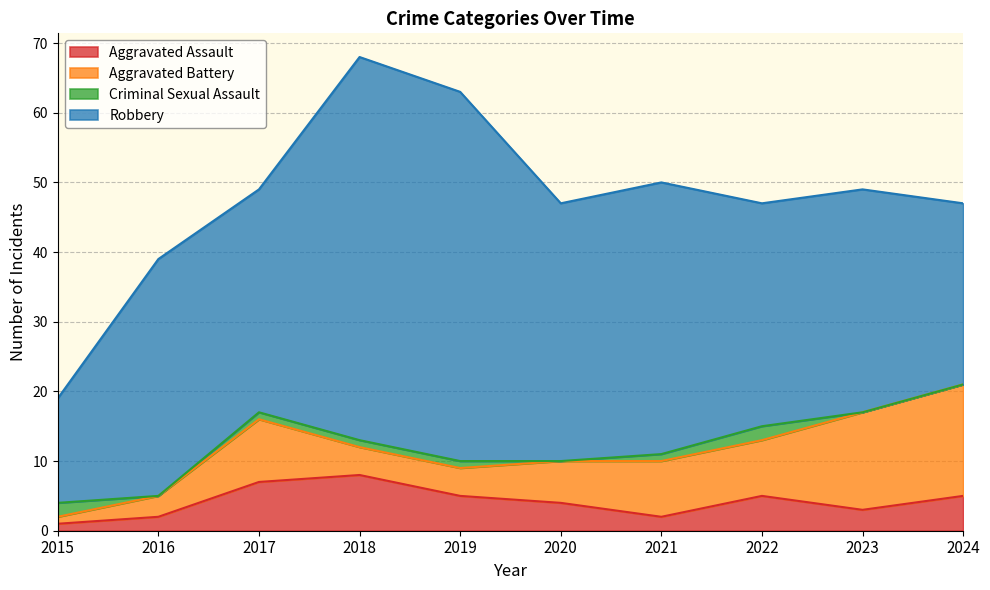

Reading left to right, transcribe all the data shown in this chart.

Aggravated Assault: 2015=1	2016=2	2017=7	2018=8	2019=5	2020=4	2021=2	2022=5	2023=3	2024=5
Aggravated Battery: 2015=1	2016=3	2017=9	2018=4	2019=4	2020=6	2021=8	2022=8	2023=14	2024=16
Criminal Sexual Assault: 2015=2	2016=0	2017=1	2018=1	2019=1	2020=0	2021=1	2022=2	2023=0	2024=0
Robbery: 2015=15	2016=34	2017=32	2018=55	2019=53	2020=37	2021=39	2022=32	2023=32	2024=26